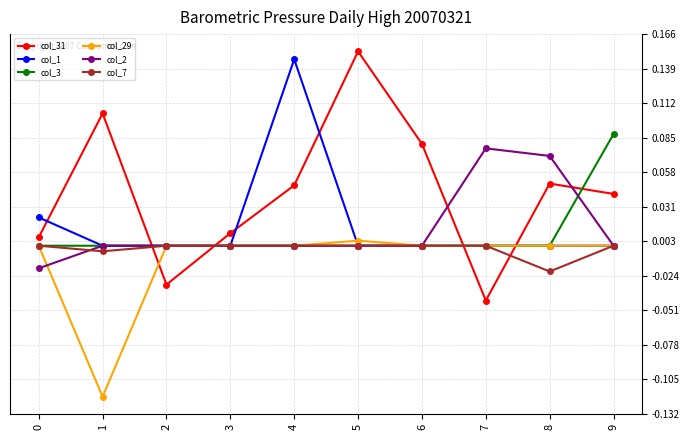

Which series has the widest spread of values?

col_31